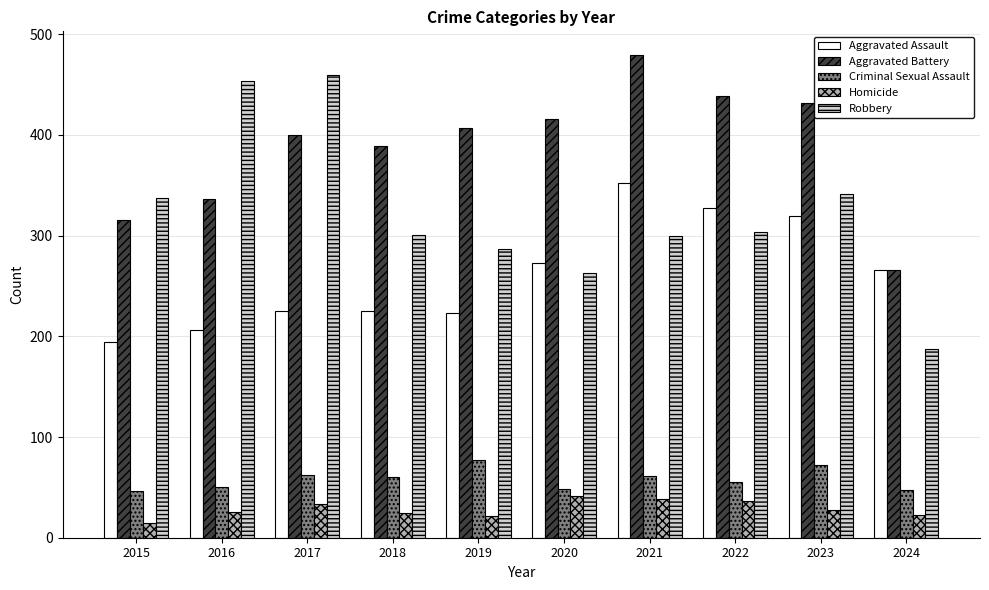

Which series has the largest total across all categories?

Aggravated Battery